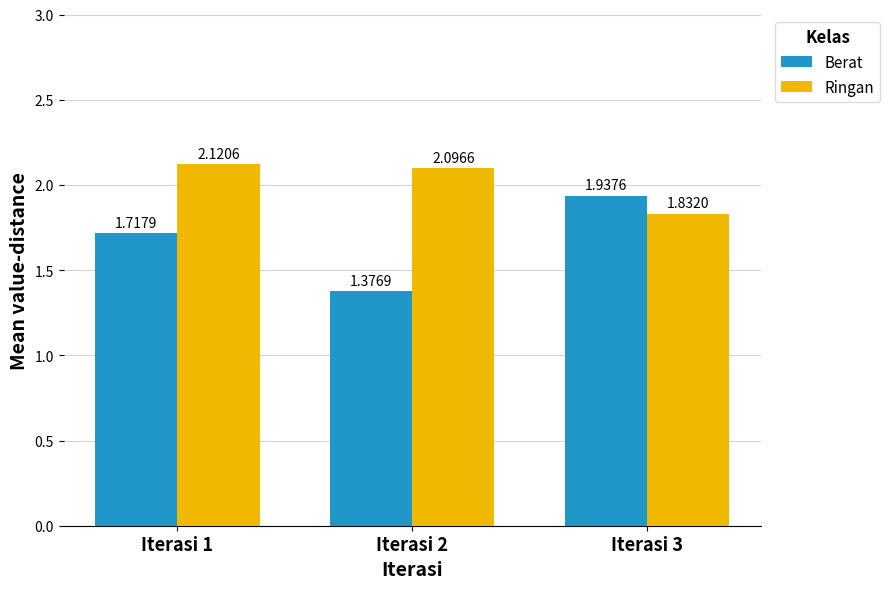

Which series has the widest spread of values?

Berat